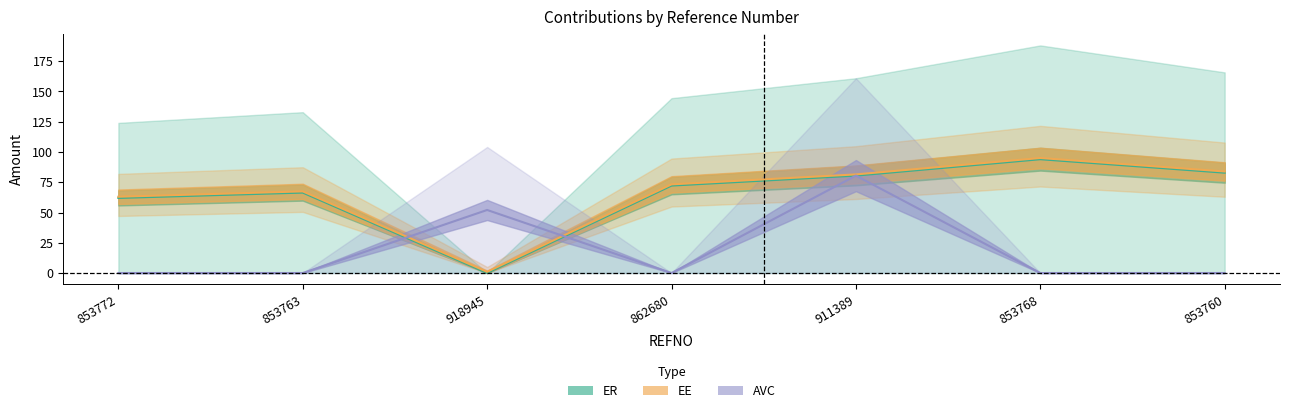

At which category does the chart reach its minimum across all series?

918945